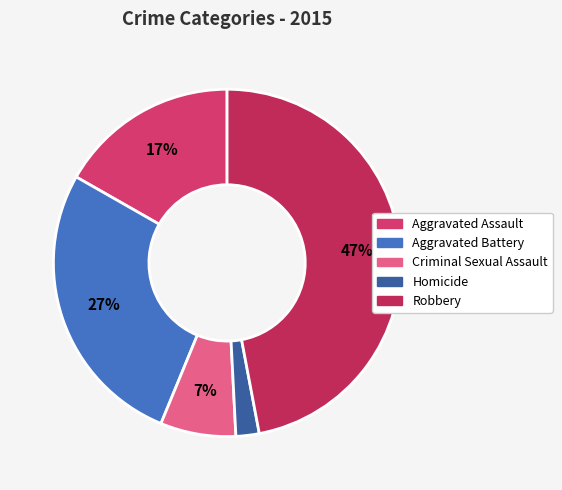

Count the number of slices in the pie.

5